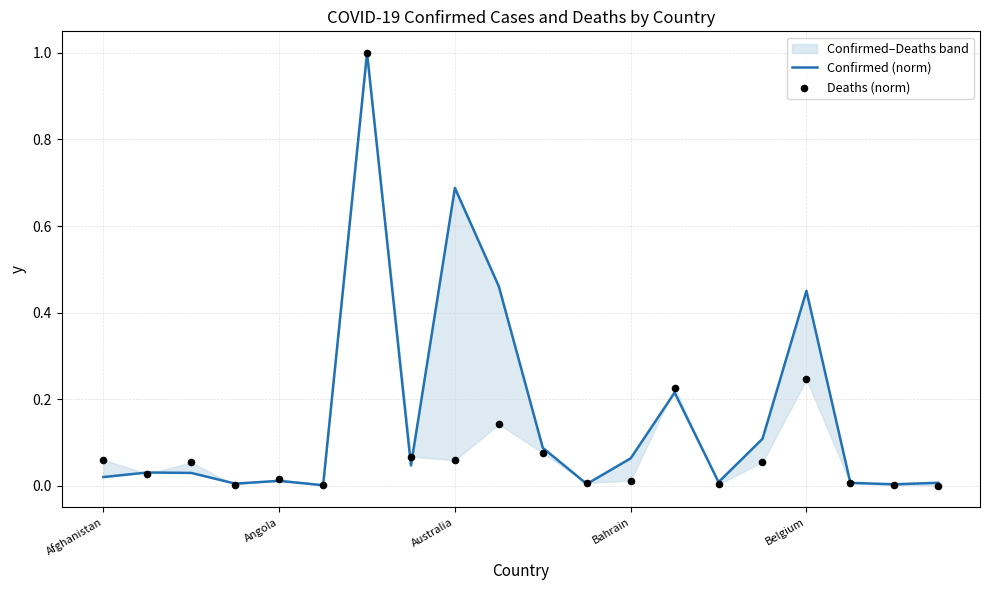

Which series has the largest total across all categories?

Confirmed (norm)